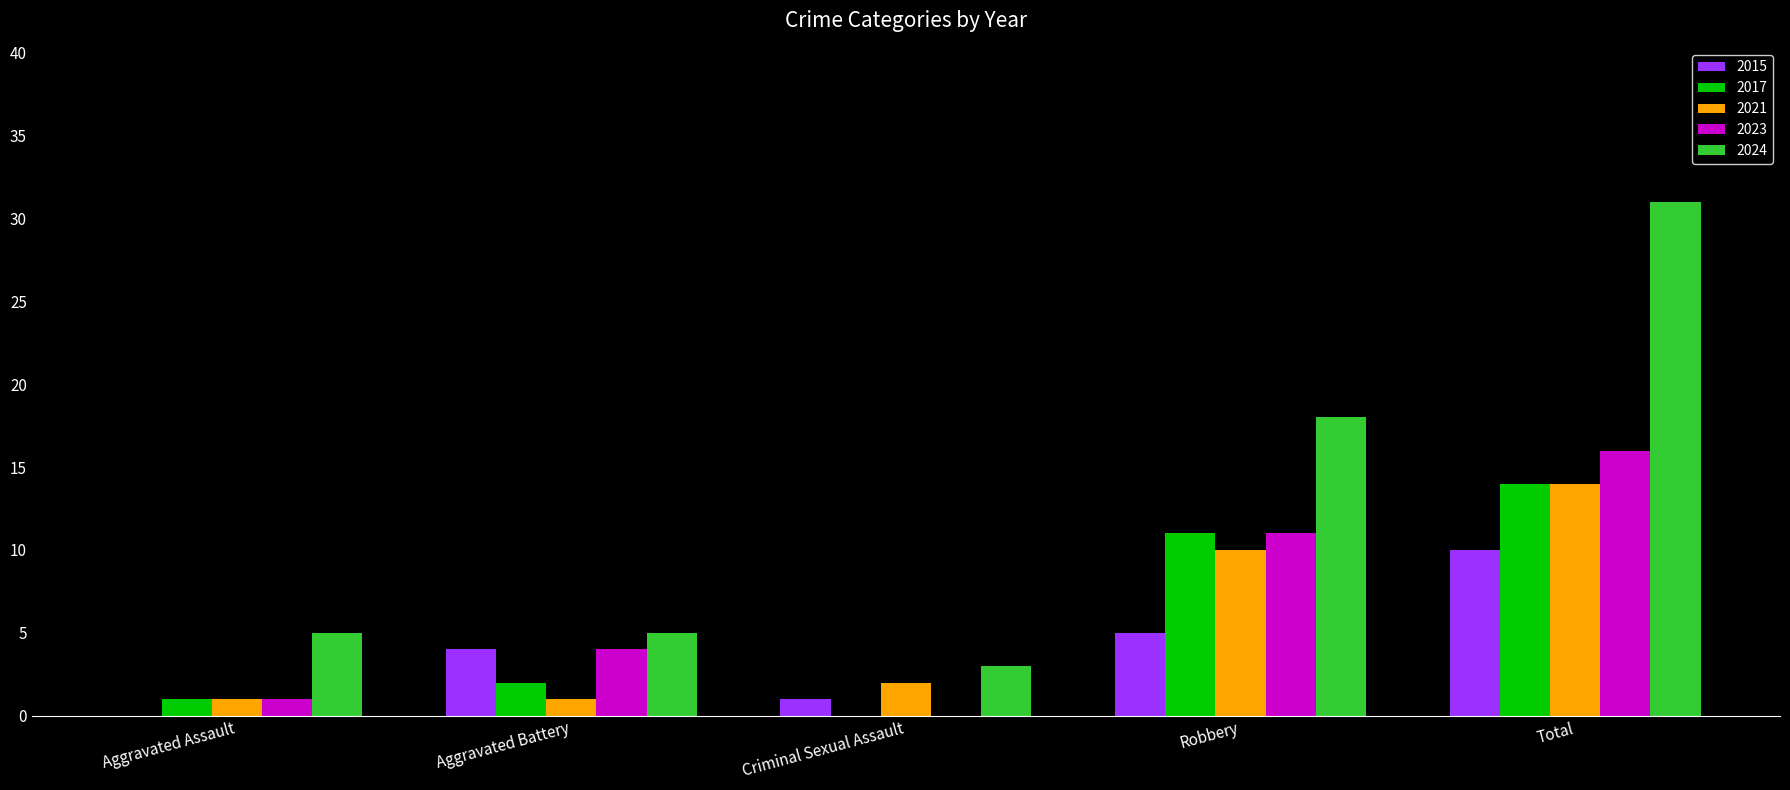

What is the total value across all series at Aggravated Battery?

16